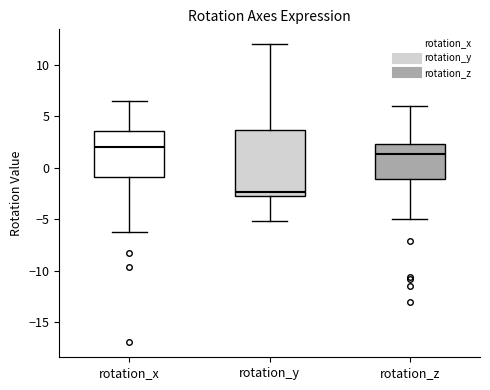

Comparing the boxes themselves (not the whiskers), which one is the tallest?

rotation_y